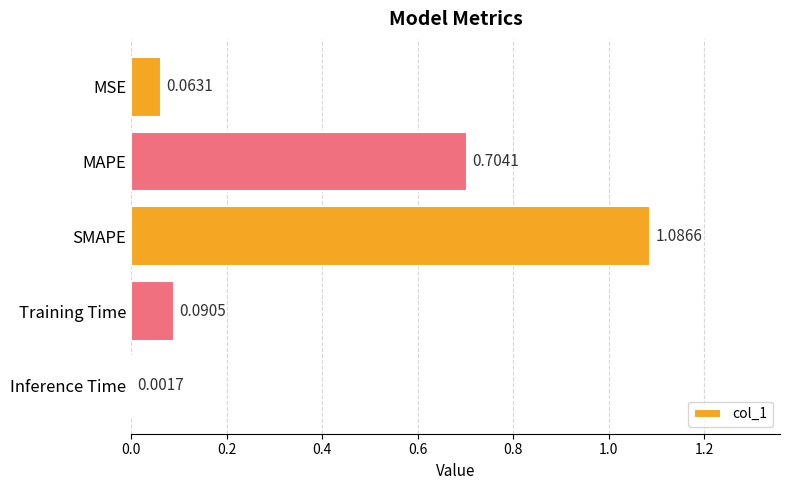

What is the change in value from MAPE to Training Time?

-0.6